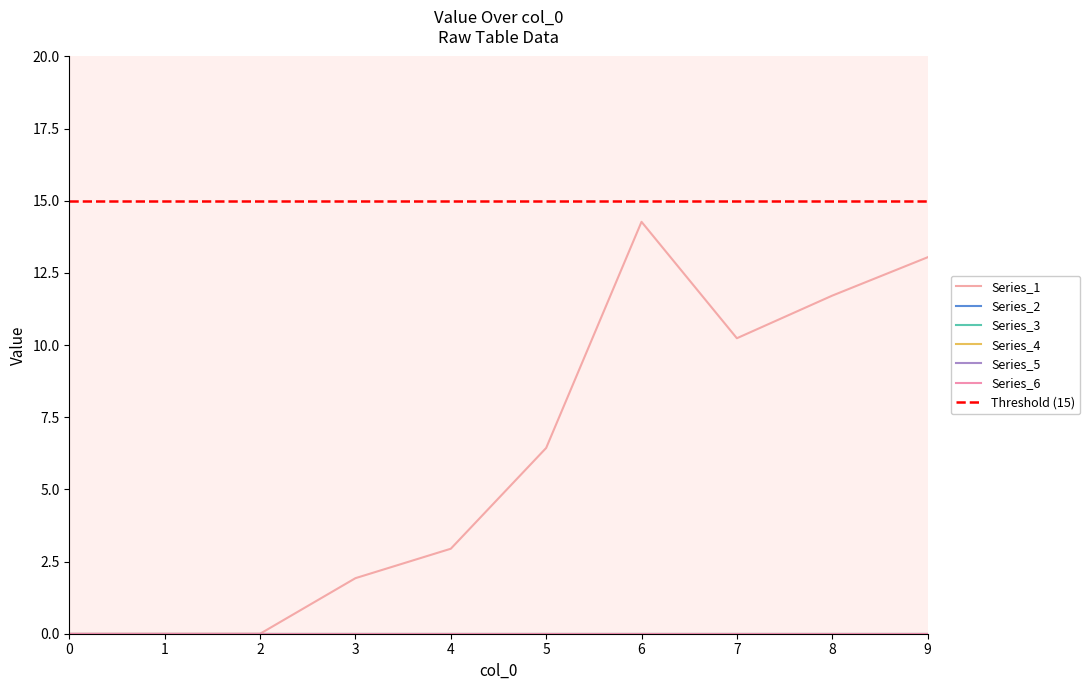

At 5, list the series in order from smallest to largest.

Series_2, Series_3, Series_4, Series_5, Series_6, Series_1